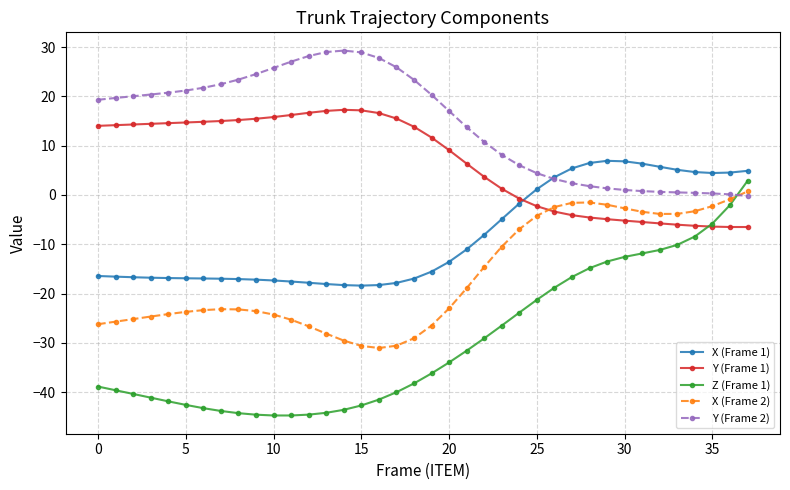

What is the highest value of the X (Frame 1) series?

6.9